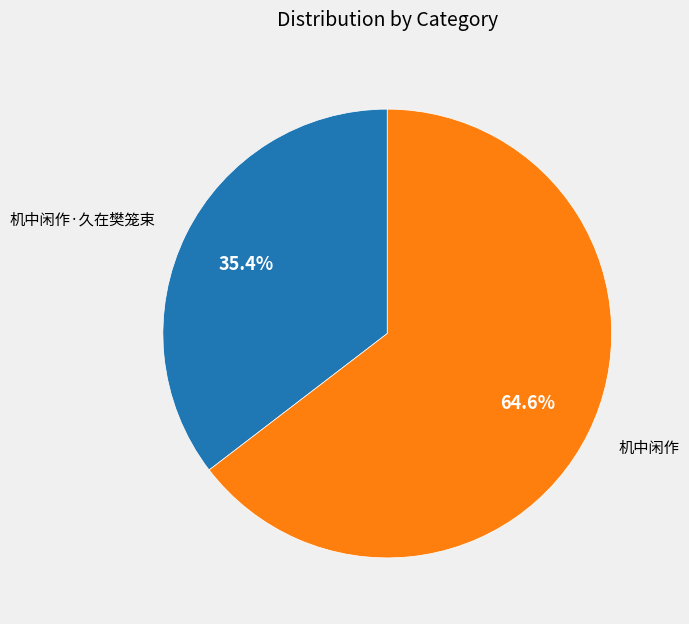

Is there a majority slice in this chart?

Yes